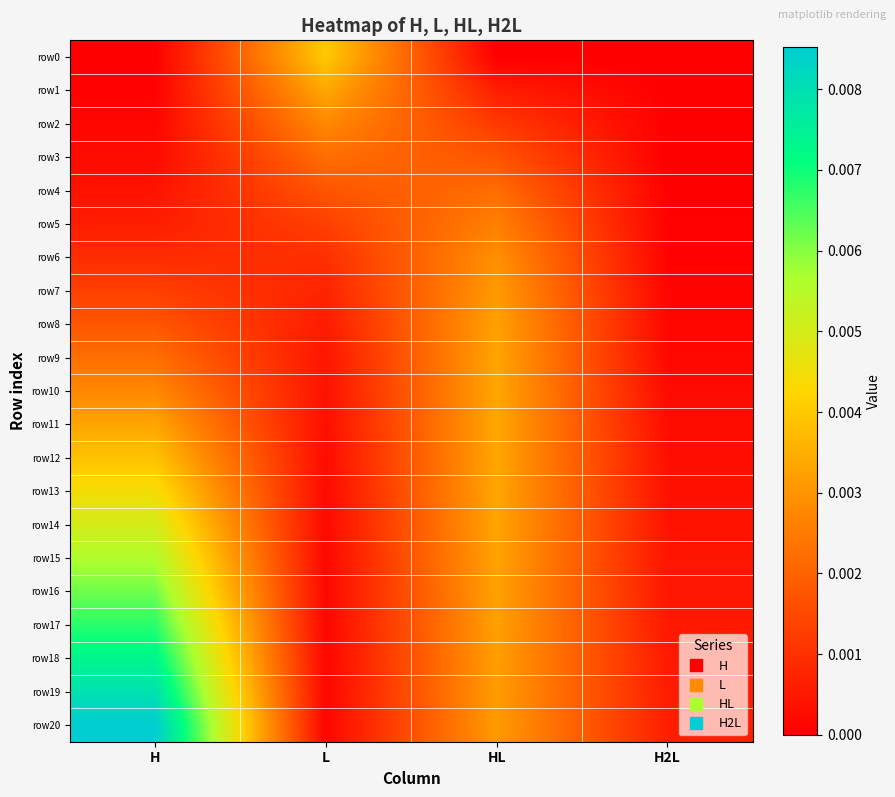

At which category does the chart reach its minimum across all series?

H2L